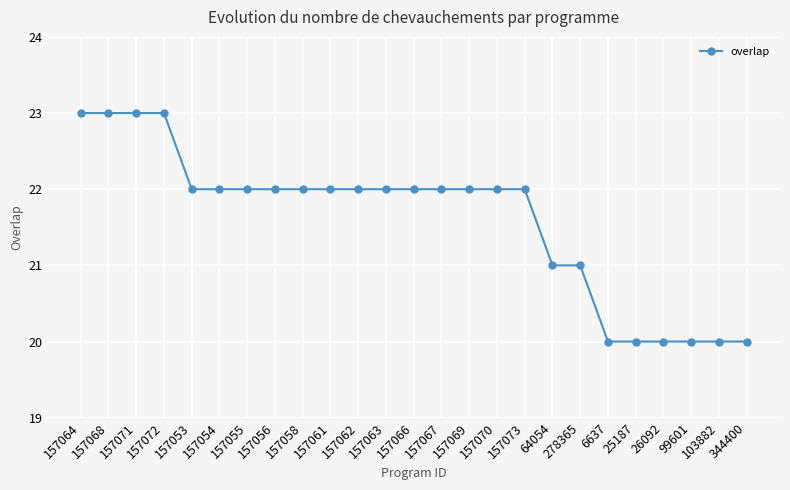

Does the chart have visible grid lines?

Yes